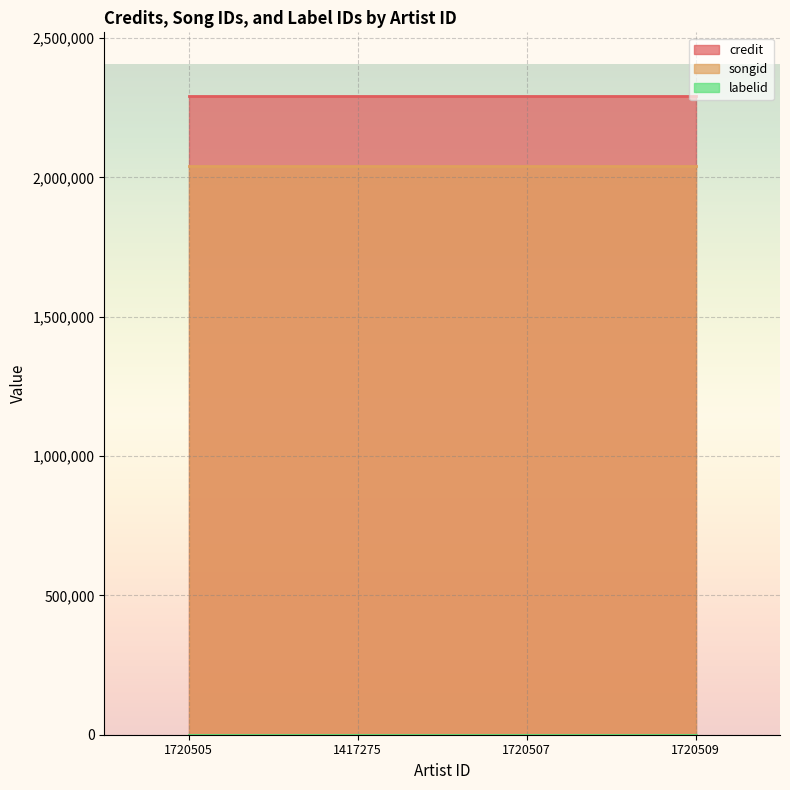

How many data points does each series have?

4